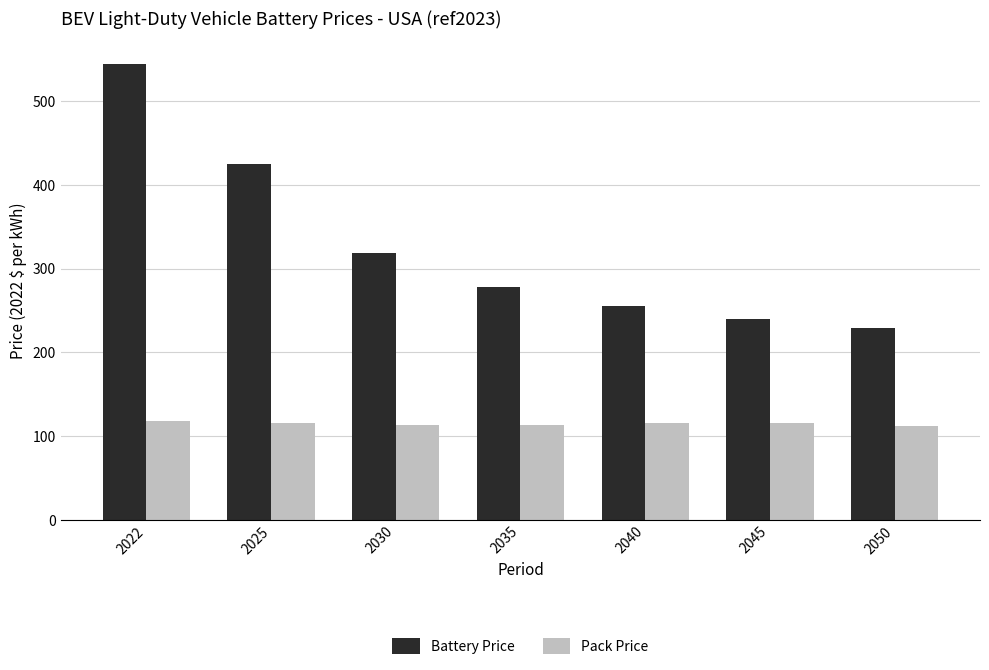

The value of Battery Price at 2045 is 89.3. True or false?

False